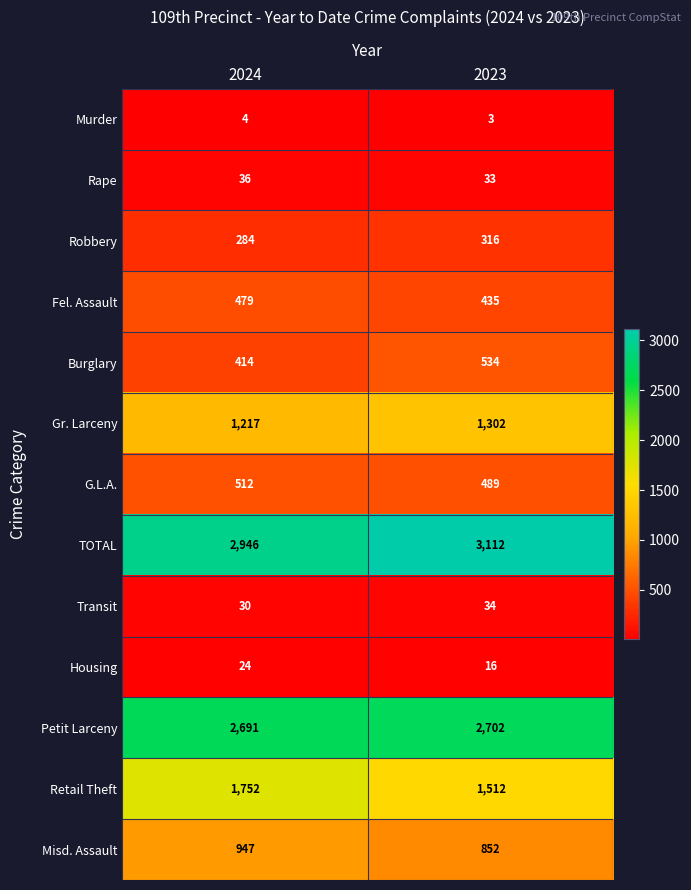

What is the sum of all Robbery values?

600